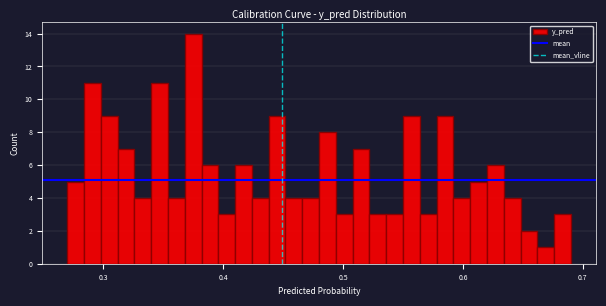

Read against the x-axis, roughly where is the centre of the tallest bar?

0.38